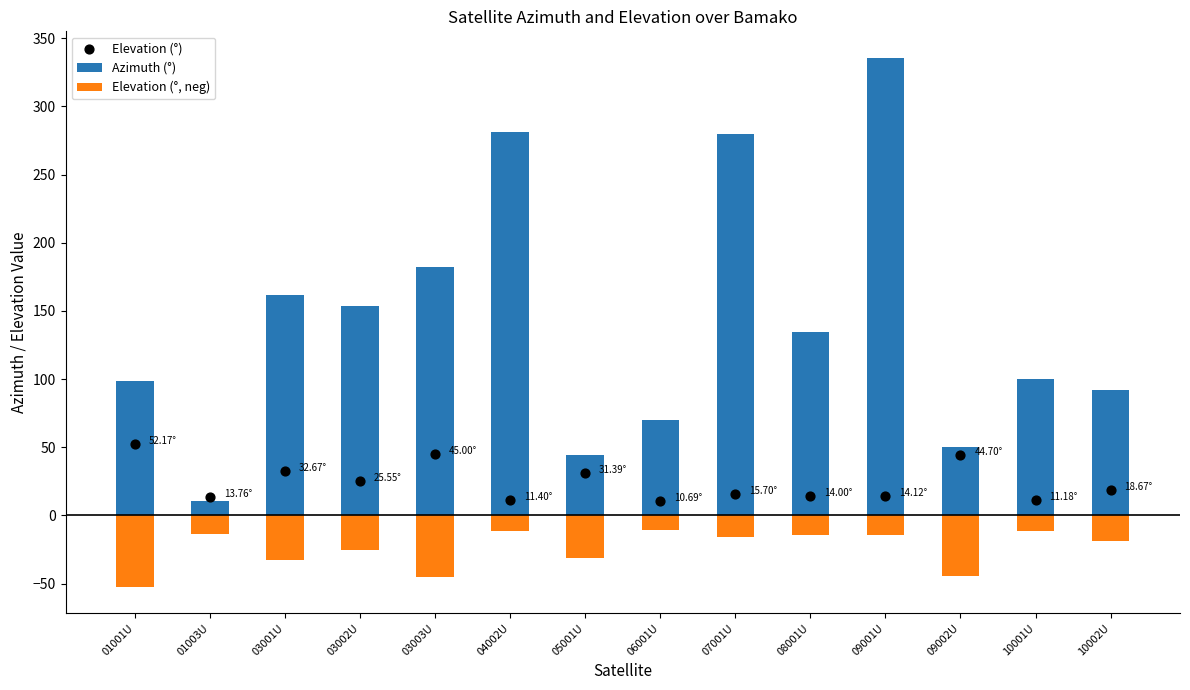

At which category is the sum across all series the highest?

09001U